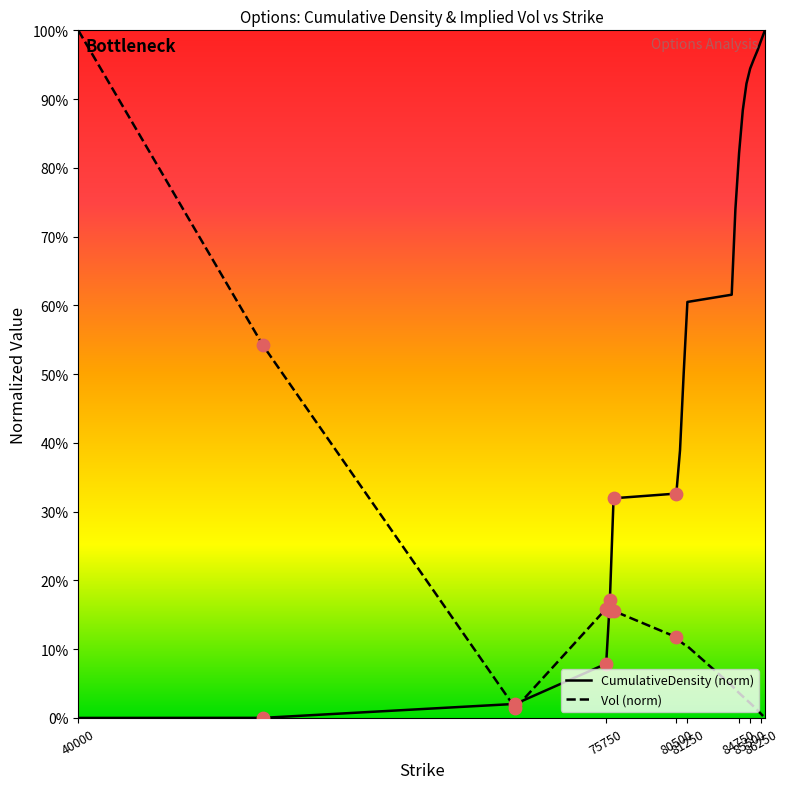

What are all the series names shown in the legend?

CumulativeDensity (norm), Vol (norm)